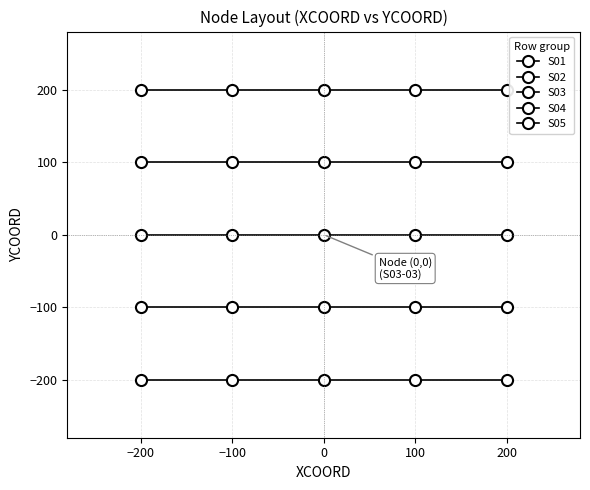

Does the chart have visible grid lines?

Yes